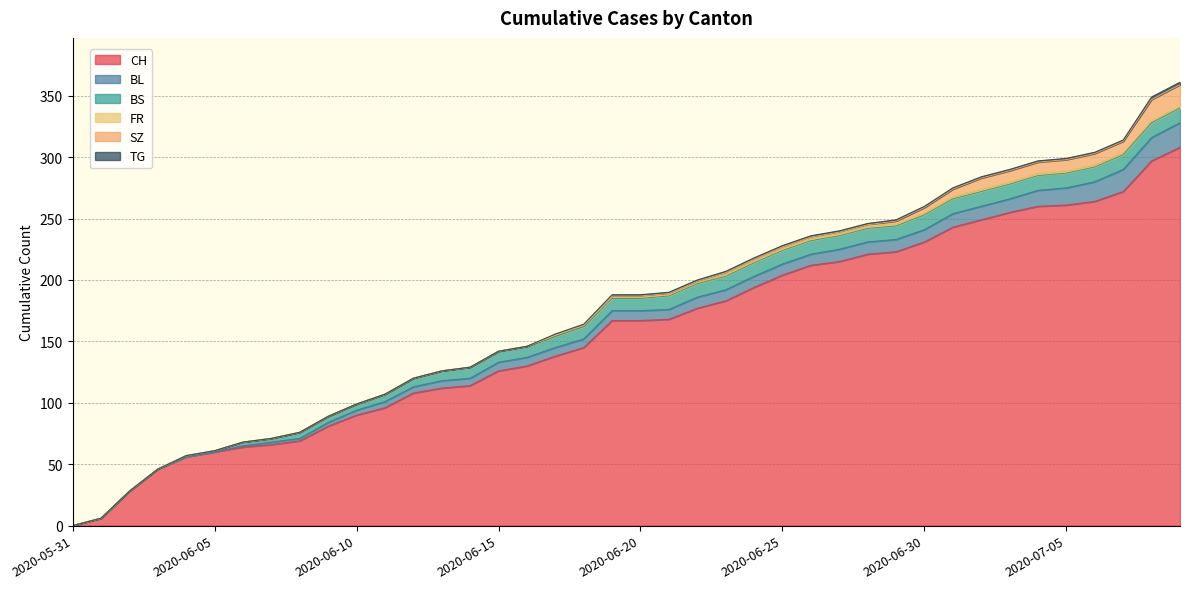

Where does the TG series first go above 1?

2020-07-08